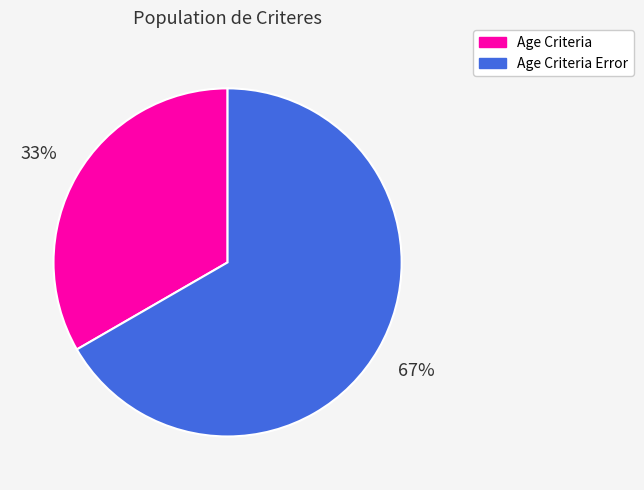

Is it true that Age Criteria Error is 81% of the pie?

False